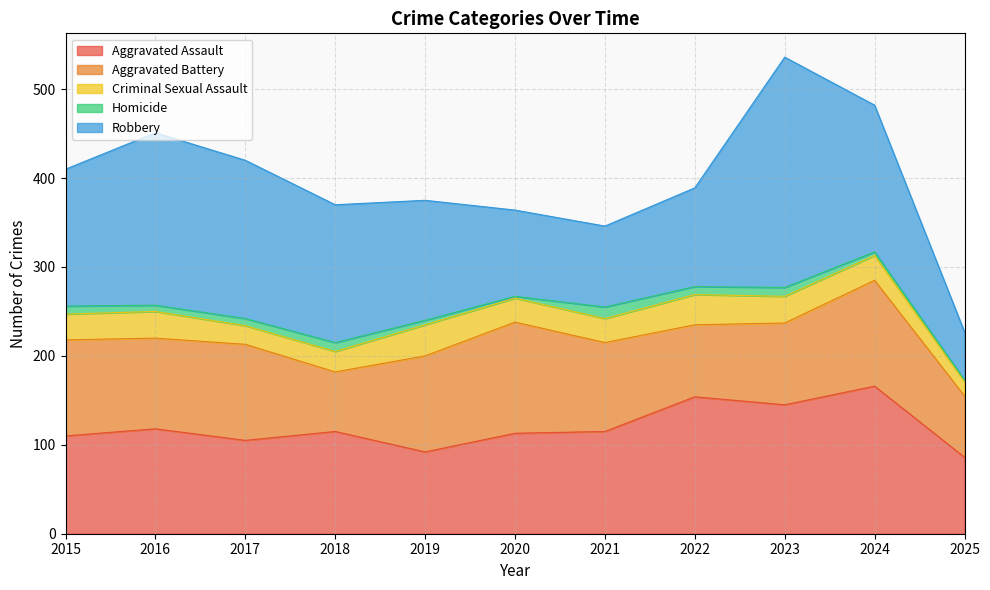

At which label does Robbery first exceed 154?

2016